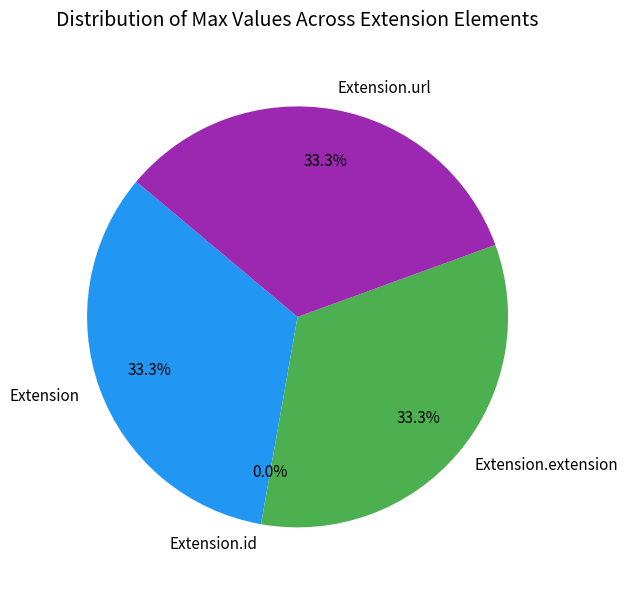

Is the sum of Extension.extension and Extension.id greater than half?

No